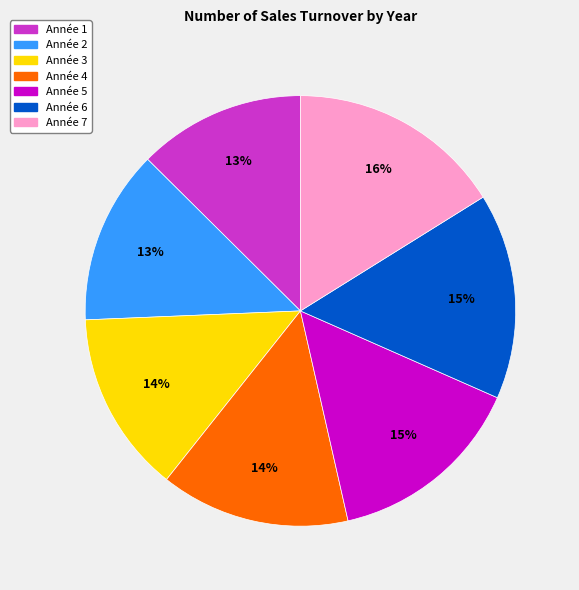

To the nearest percent, what percentage of the pie is Année 7?

16%